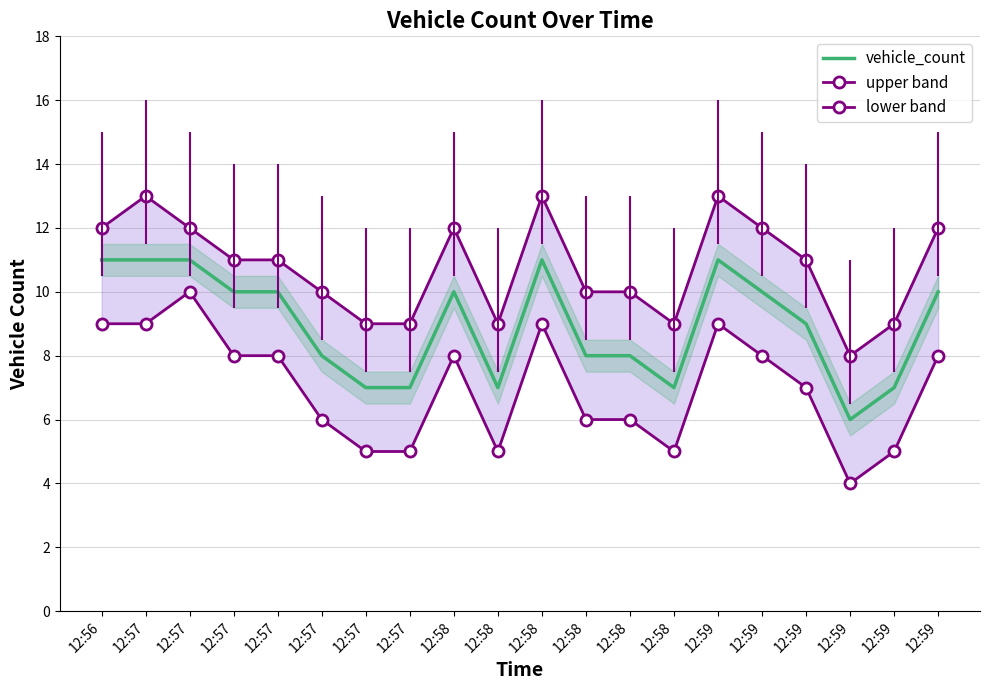

What is the value of the lower band point at the 9th from the left?

8